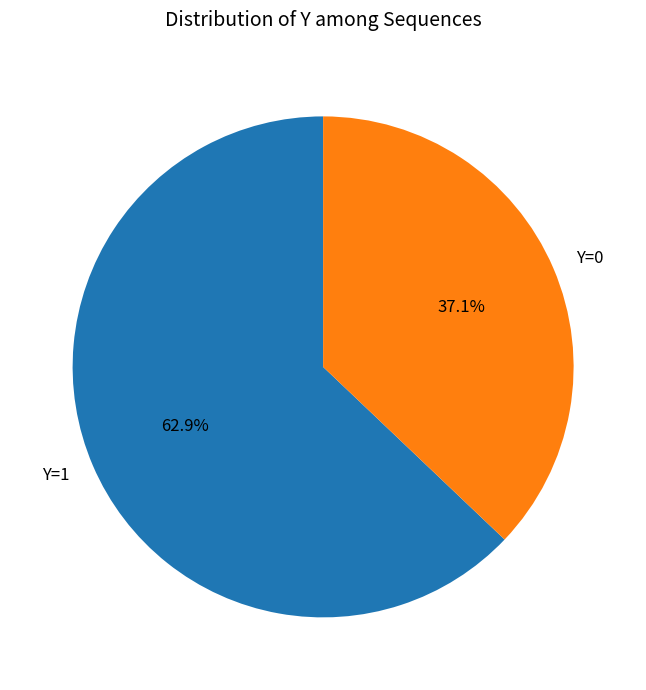

Which has a higher value, Y=0 or Y=1?

Y=1